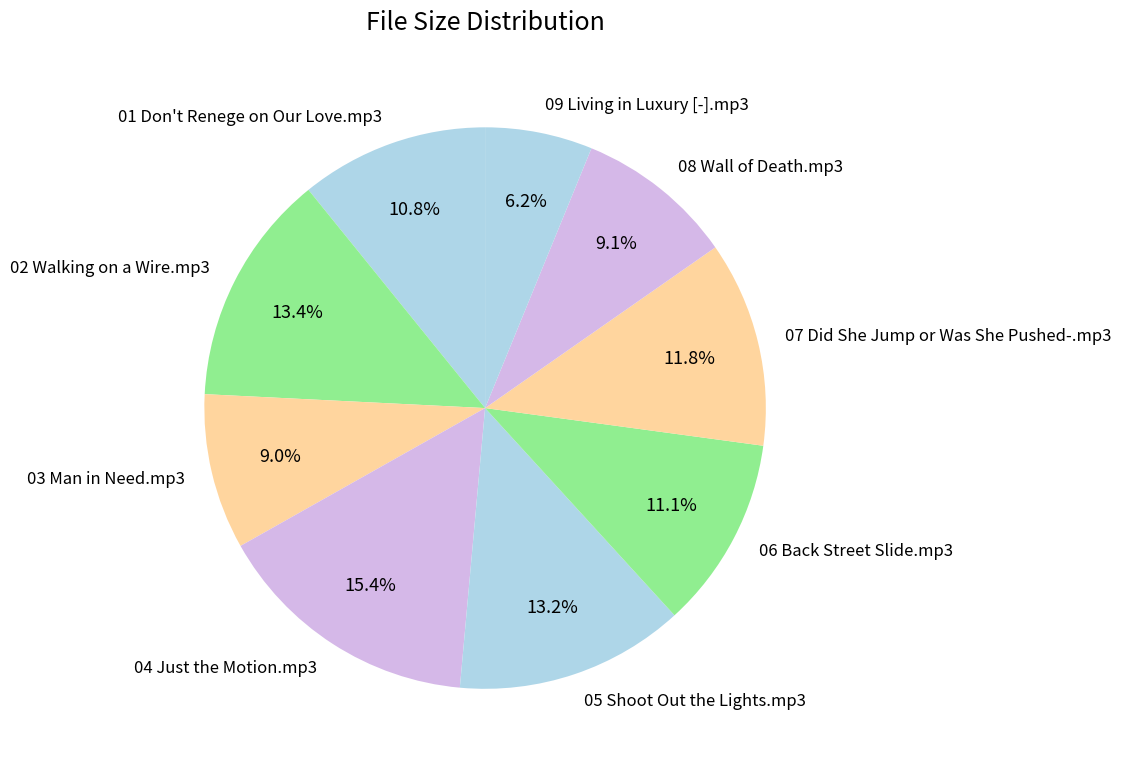

To the nearest percent, what percentage of the pie is 01 Don't Renege on Our Love.mp3?

11%